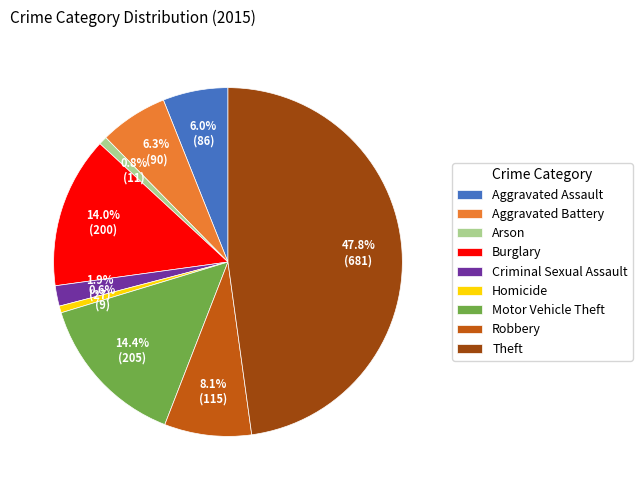

Which category has the biggest portion of the pie?

Theft